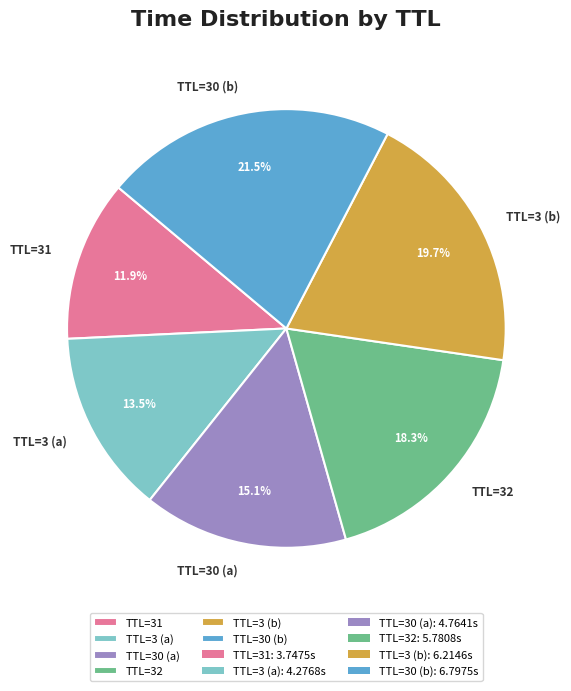

Is the sum of TTL=32 and TTL=3 (a) greater than half?

No